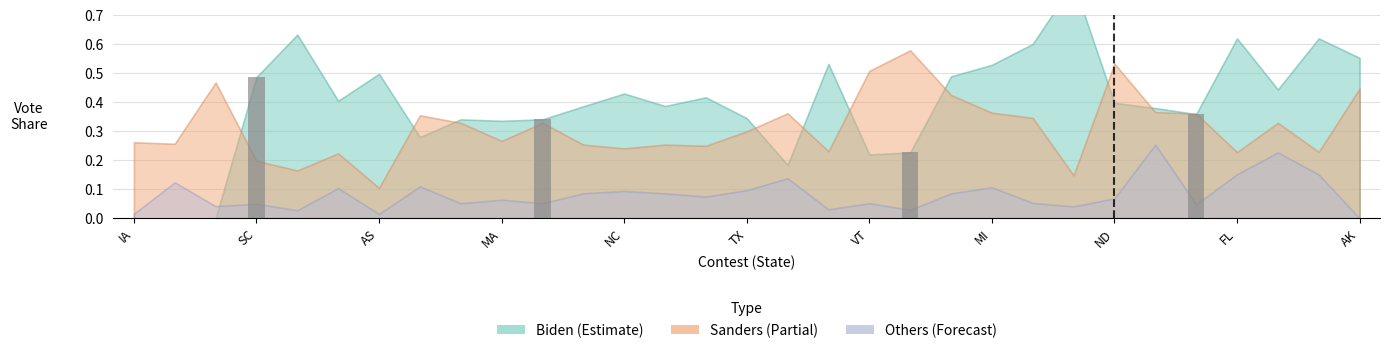

What is the label of the 4th bar from the left?

FL